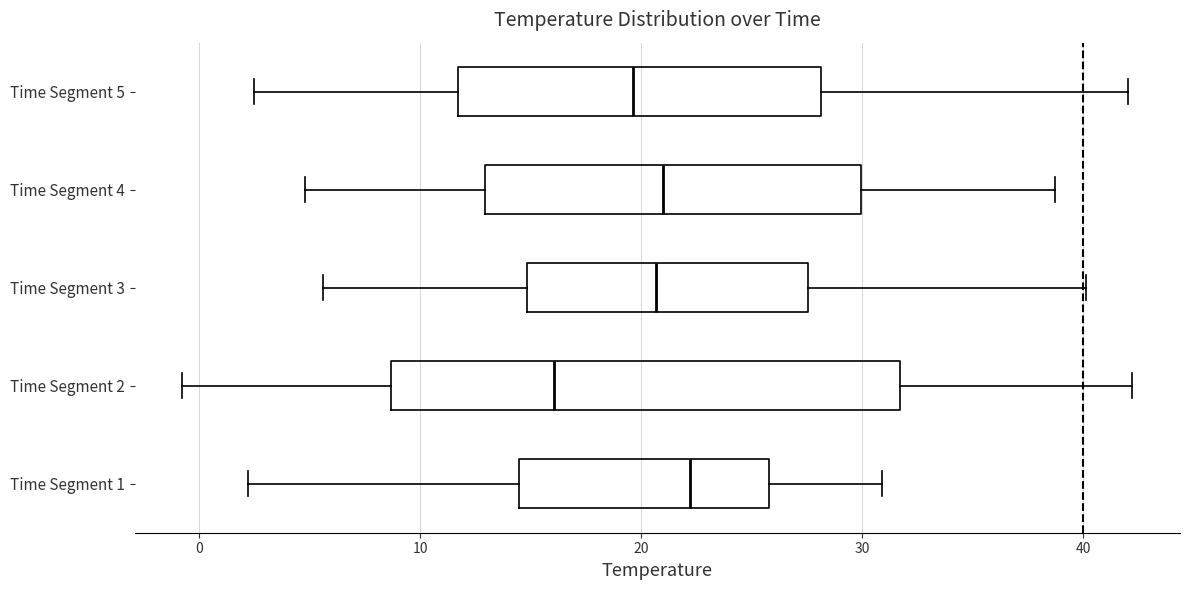

Reading bottom to top, transcribe this box plot: for each box, give where its median line is, the range the box spans, and where its two whiskers end, as read against the x-axis. The values are not printed on the chart, so give them approximately, as read against the axis.

Time Segment 1: median 22, box 14 to 26, whiskers 2 to 31
Time Segment 2: median 16, box 9 to 32, whiskers -1 to 42
Time Segment 3: median 21, box 15 to 28, whiskers 6 to 40
Time Segment 4: median 21, box 13 to 30, whiskers 5 to 39
Time Segment 5: median 20, box 12 to 28, whiskers 3 to 42